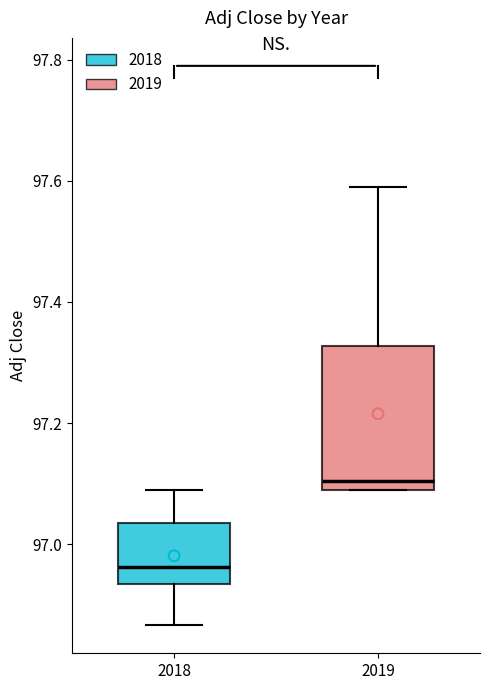

Which box's median line is the highest?

2019